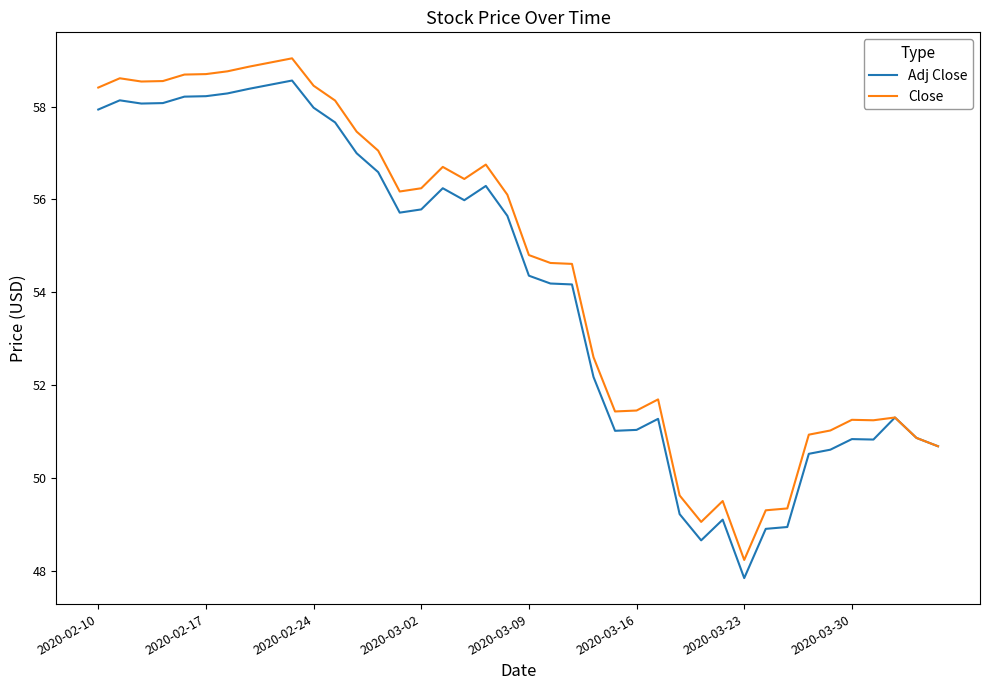

Does the chart have visible grid lines?

No